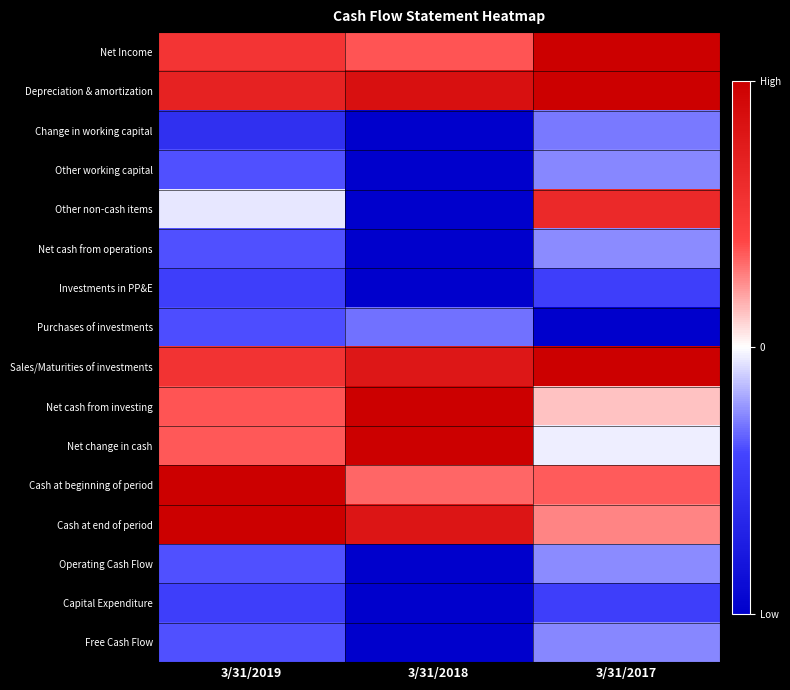

What is the total value across all series at 3/31/2018?

-3.2